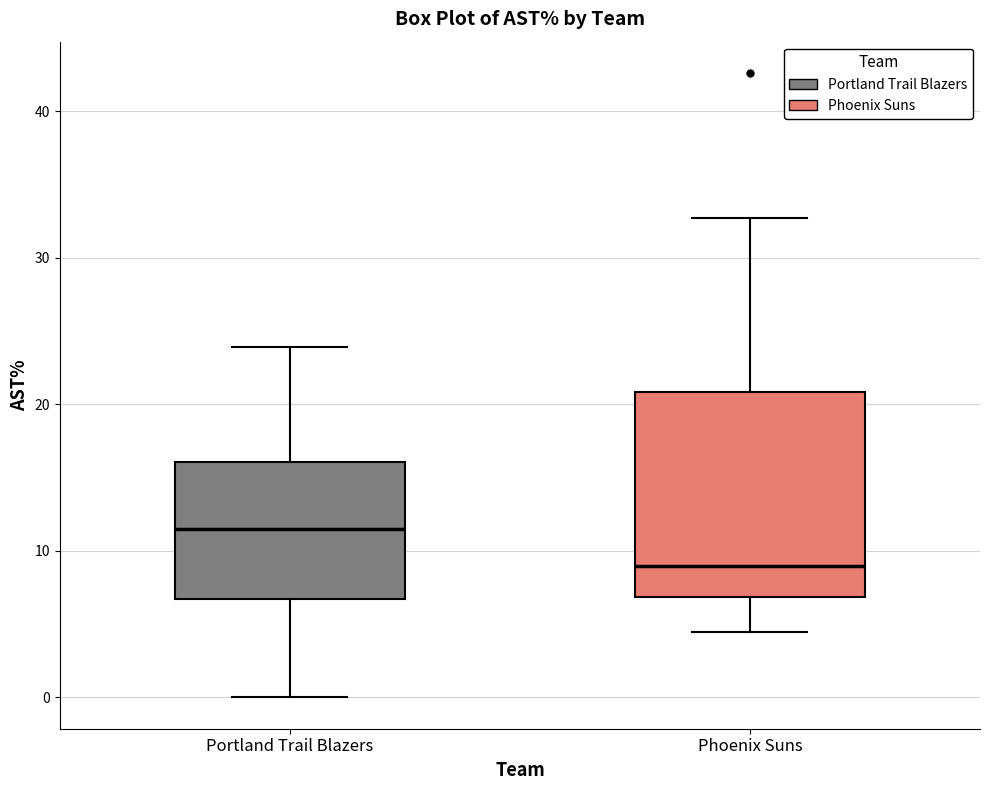

Reading left to right, transcribe this box plot: for each box, give where its median line is, the range the box spans, and where its two whiskers end, as read against the y-axis. The values are not printed on the chart, so give them approximately, as read against the axis.

Portland Trail Blazers: median 12, box 7 to 16, whiskers 0 to 24
Phoenix Suns: median 9, box 7 to 21, whiskers 5 to 33